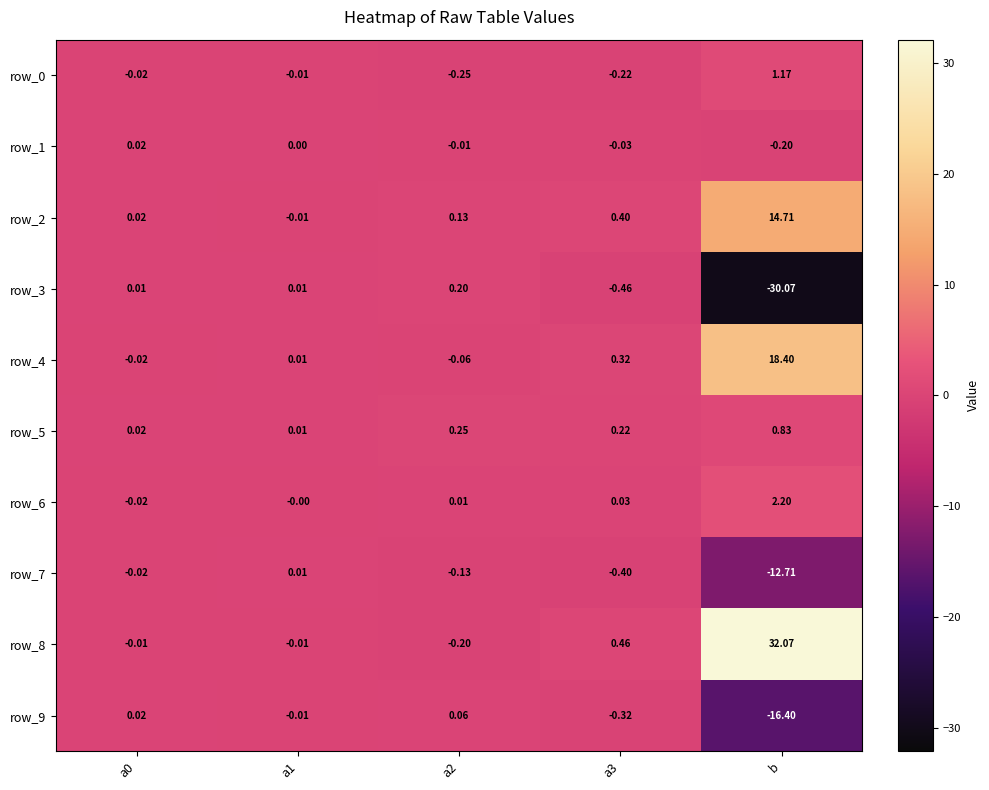

How many negative values does the row_3 series have?

2